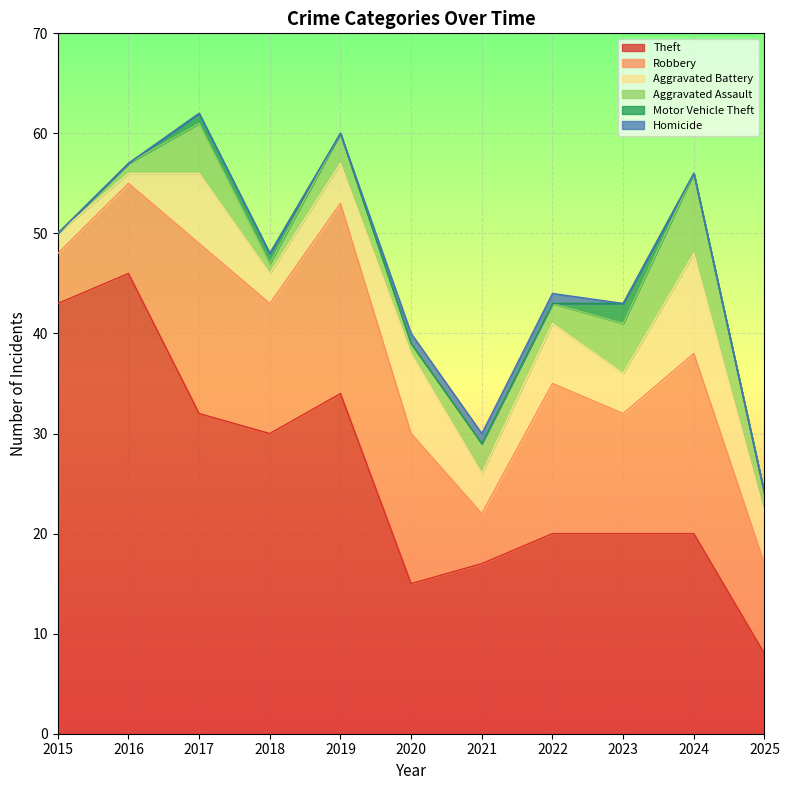

Is it true that Aggravated Battery equals 13 at 2020?

False